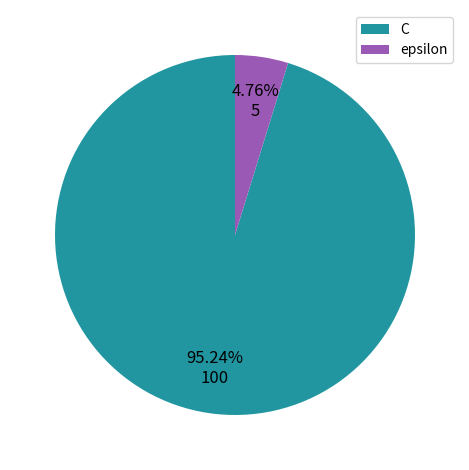

To the nearest percent, what percentage of the pie is C?

95%